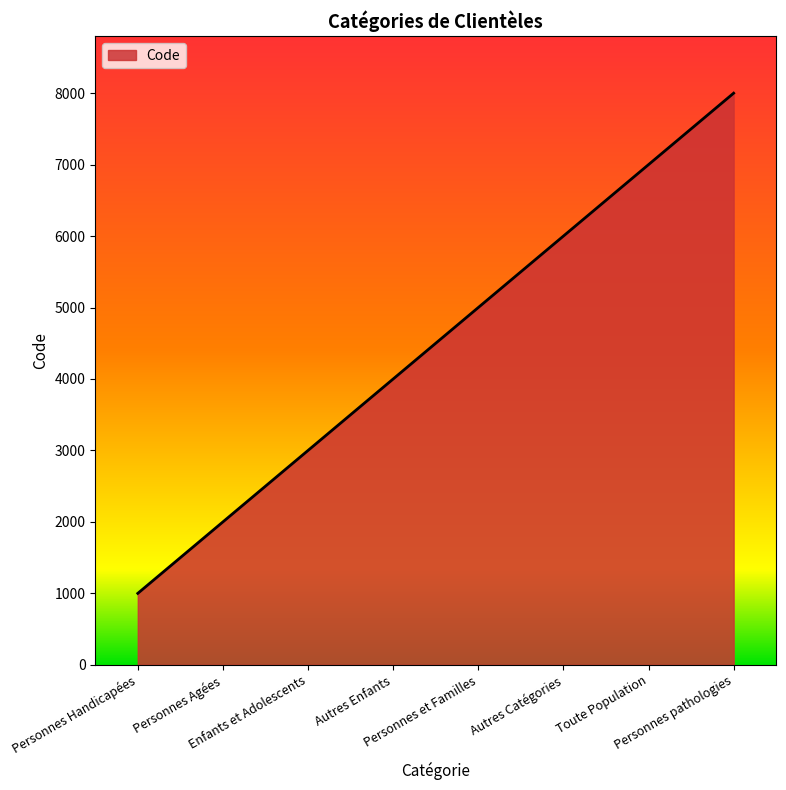

True or false: the data shows 1000 at Personnes Handicapées.

True